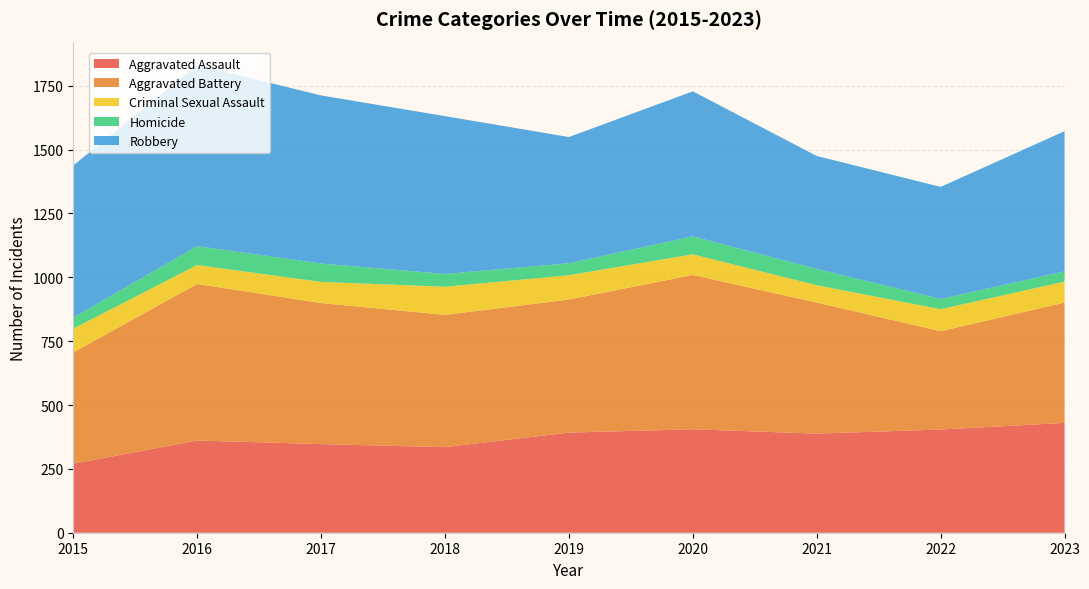

Reading right to left, transcribe all the data shown in this chart.

Aggravated Assault: 2023=430	2022=404	2021=388	2020=405	2019=392	2018=335	2017=347	2016=361	2015=270
Aggravated Battery: 2023=471	2022=385	2021=513	2020=604	2019=521	2018=518	2017=552	2016=613	2015=436
Criminal Sexual Assault: 2023=82	2022=86	2021=68	2020=81	2019=95	2018=110	2017=83	2016=74	2015=93
Homicide: 2023=40	2022=40	2021=64	2020=70	2019=47	2018=50	2017=72	2016=74	2015=43
Robbery: 2023=549	2022=439	2021=442	2020=568	2019=494	2018=618	2017=658	2016=709	2015=596